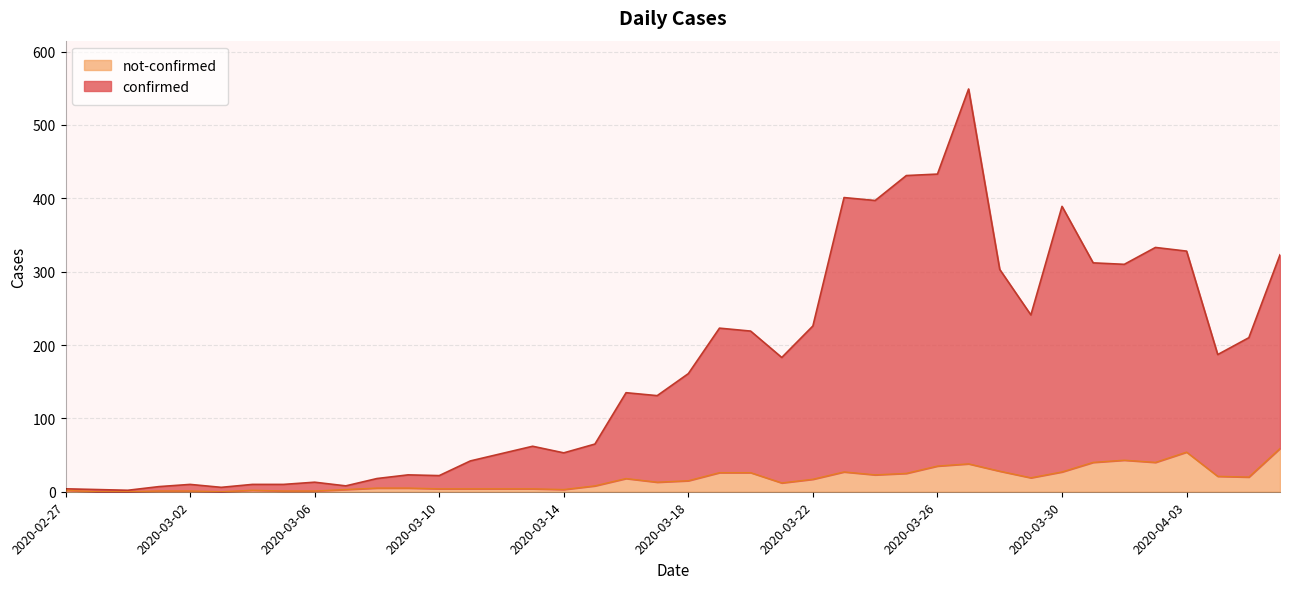

Between 2020-03-04 and 2020-04-02, which series saw the biggest shift?

confirmed